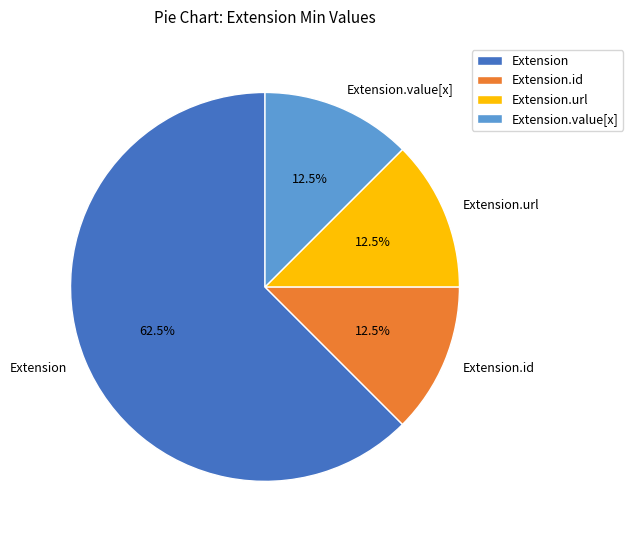

Which slice is the largest?

Extension